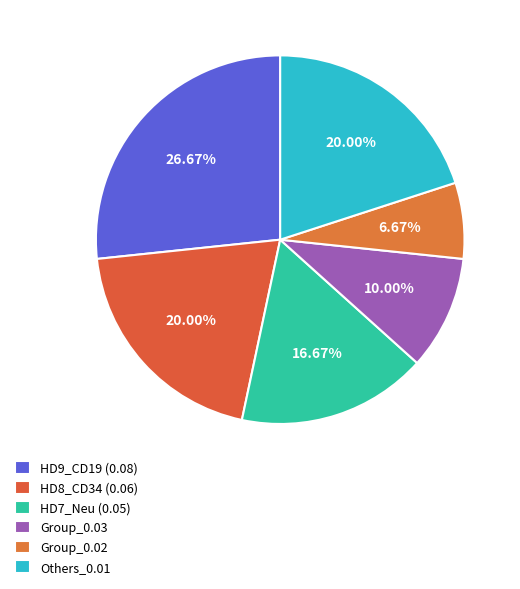

How many segments does this pie chart have?

6